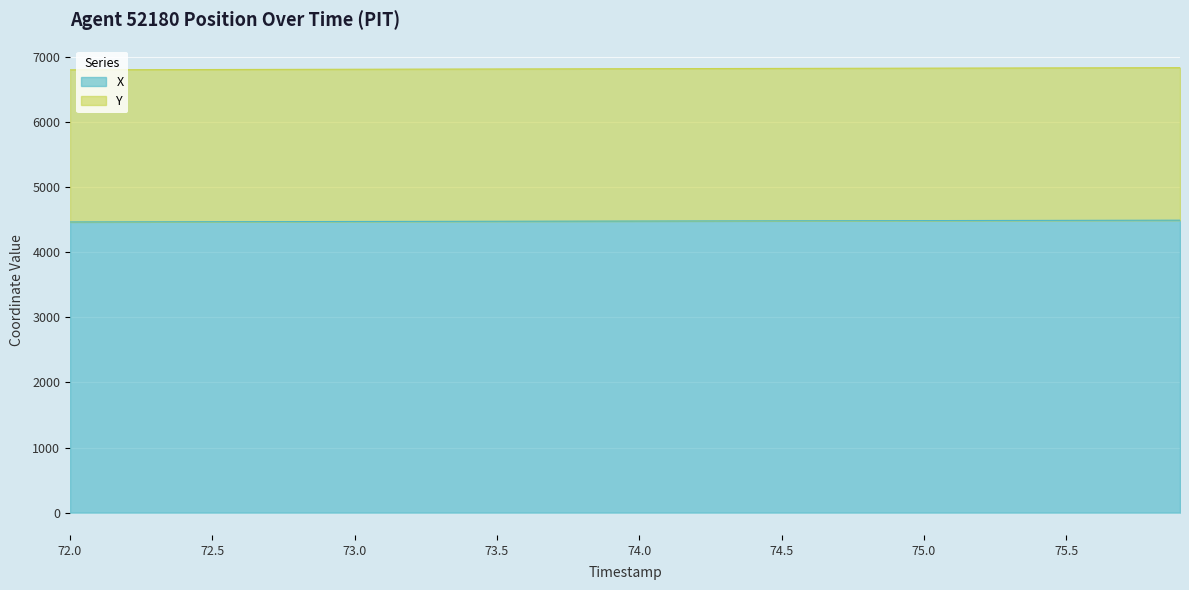

What are all the series names shown in the legend?

X, Y